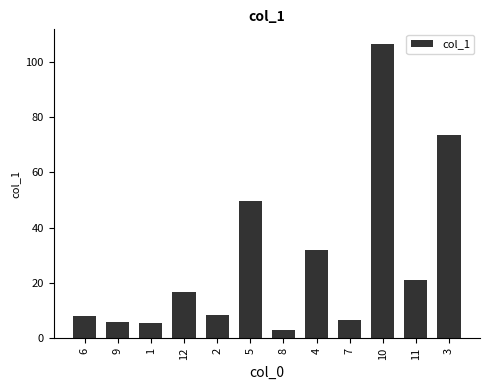

How many bars are there in total?

12